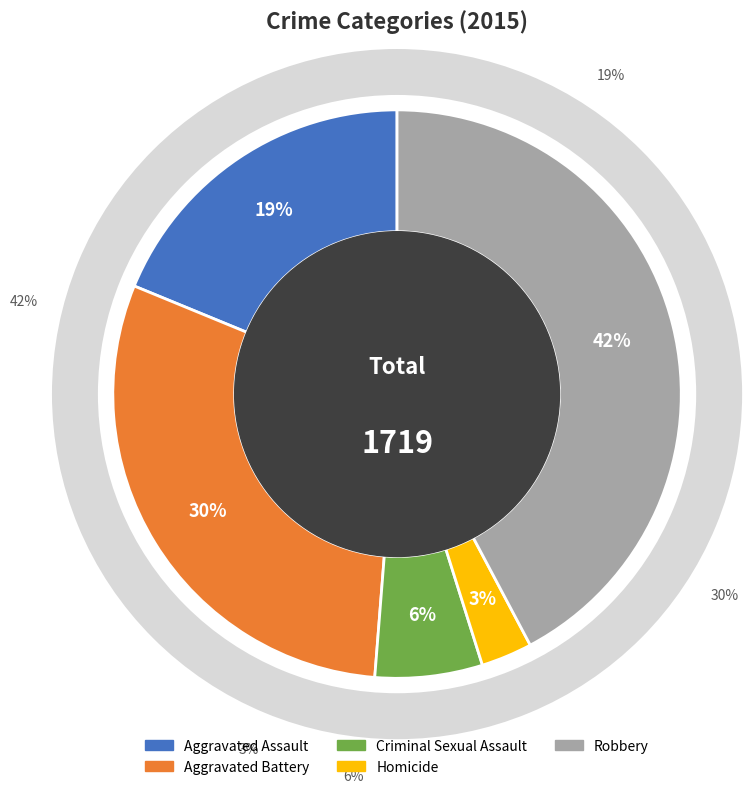

How many segments does this pie chart have?

5